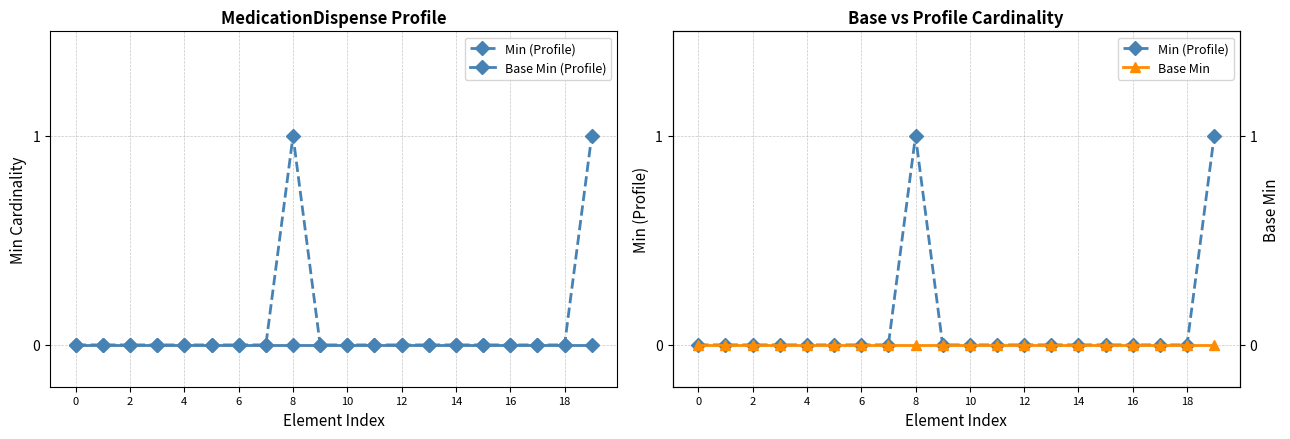

True or false: Min (Profile) and Base Min (Profile) intersect in this chart.

False